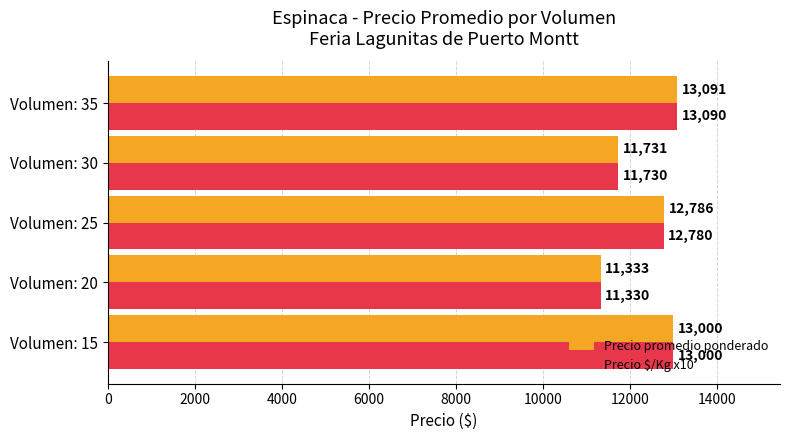

Read the Precio $/Kg x10 value at Volumen: 20.

11330